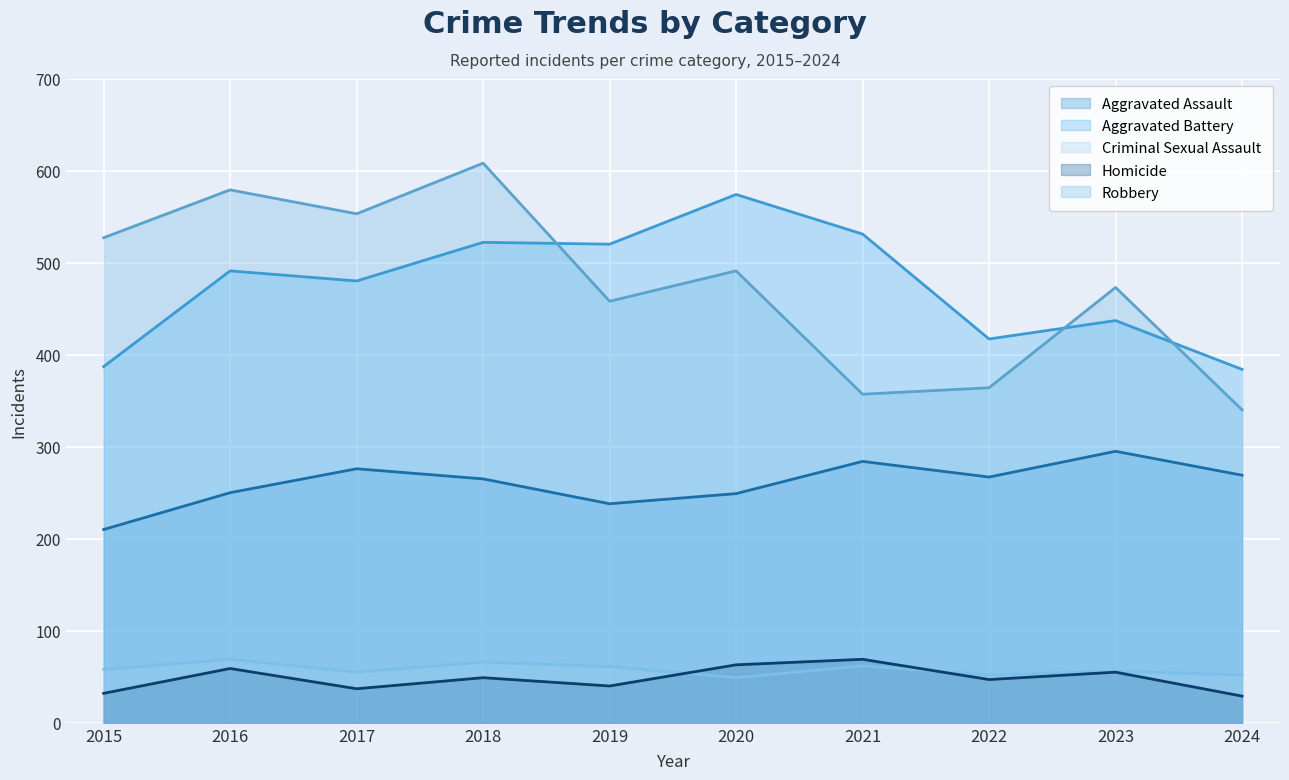

What is the approximate value of Aggravated Battery at 2024, to the nearest 50?

400